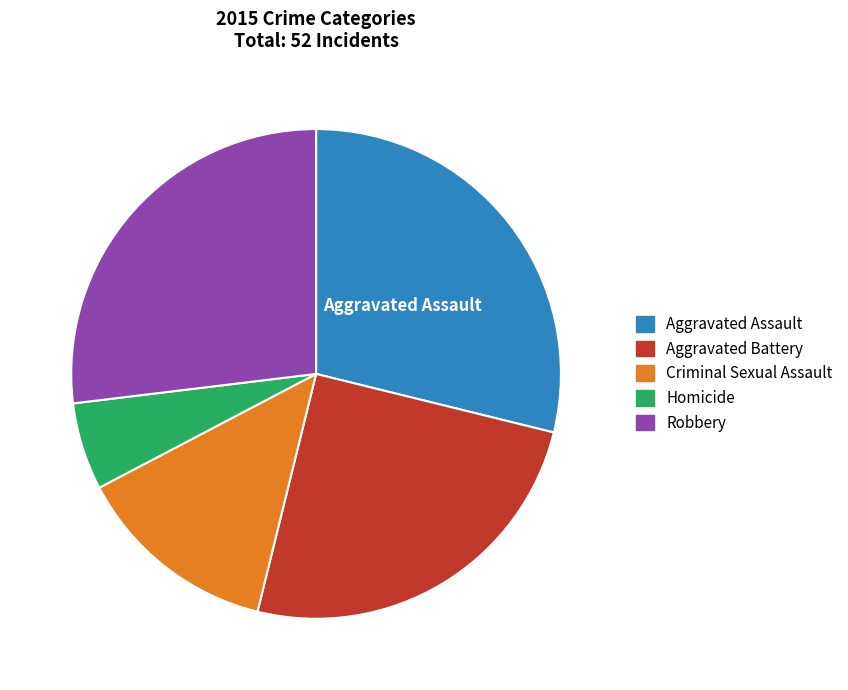

Count the number of slices in the pie.

5